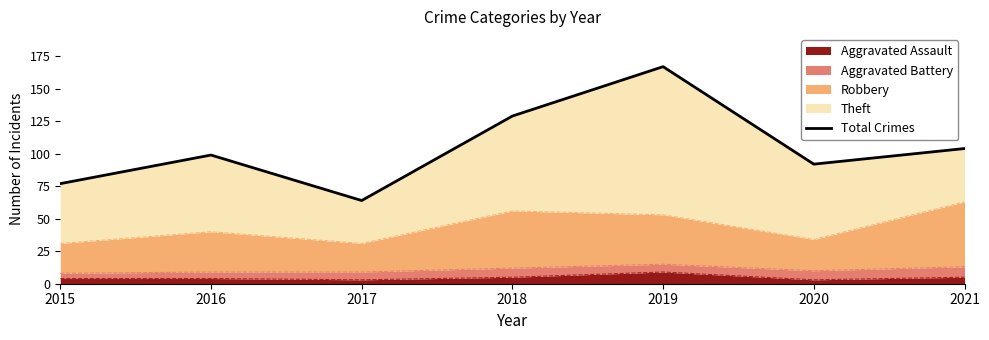

Approximately how many times larger is the value at 2020 compared to 2015?

1.2